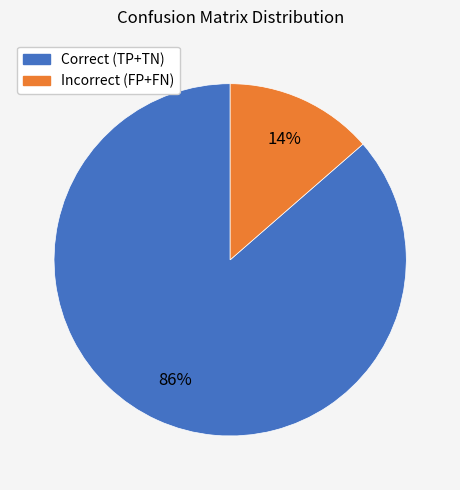

How many segments does this pie chart have?

2